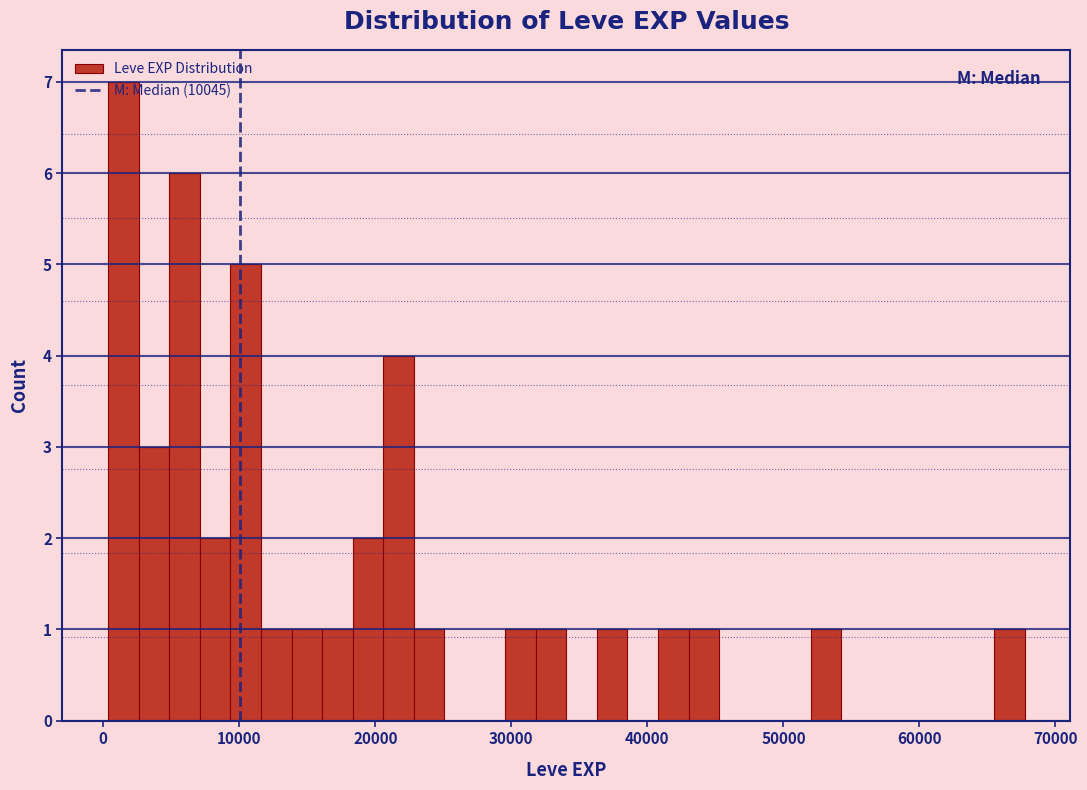

Around what value on the x-axis is the tallest bar? Give the approximate position of its centre, as read against the axis.

1000